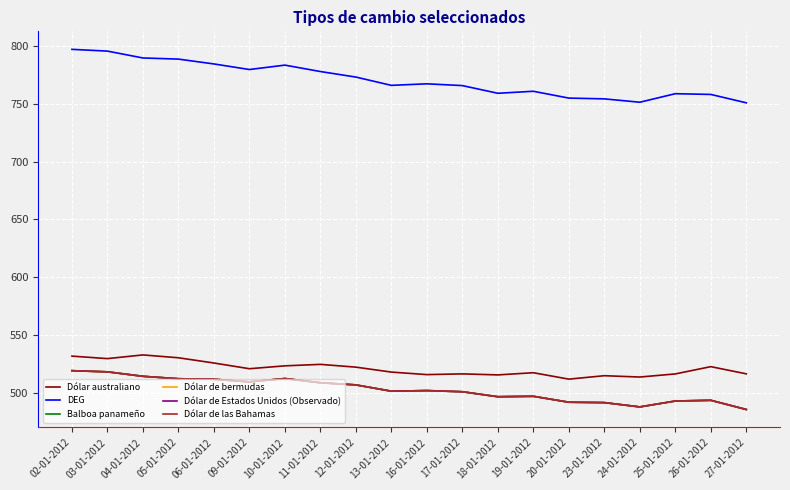

Rank the categories by Dólar de las Bahamas value from highest to lowest.

02-01-2012, 03-01-2012, 04-01-2012, 10-01-2012, 05-01-2012, 06-01-2012, 09-01-2012, 11-01-2012, 12-01-2012, 16-01-2012, 13-01-2012, 17-01-2012, 19-01-2012, 18-01-2012, 26-01-2012, 25-01-2012, 20-01-2012, 23-01-2012, 24-01-2012, 27-01-2012